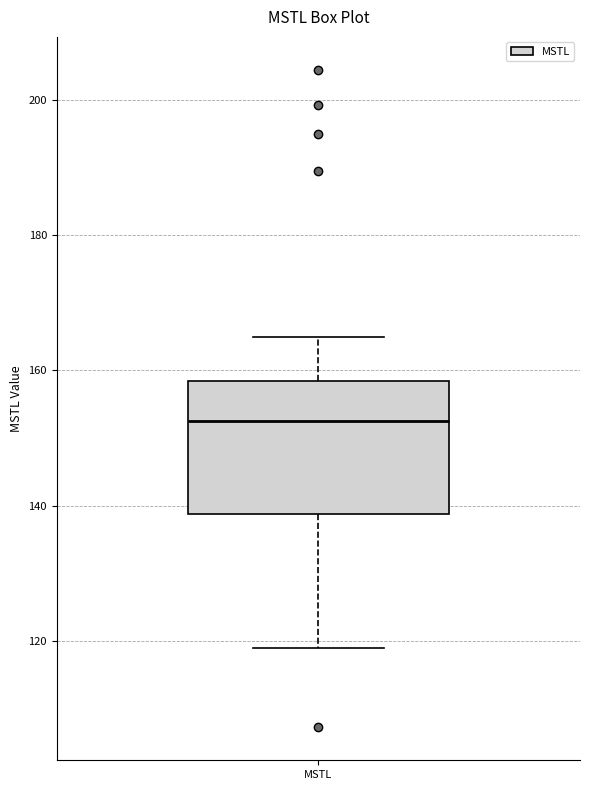

Transcribe this box plot: give where the median line is, the range the box spans, and where the two whiskers end, as read against the y-axis. The values are not printed on the chart, so give them approximately, as read against the axis.

median 152, box 138 to 158, whiskers 118 to 164